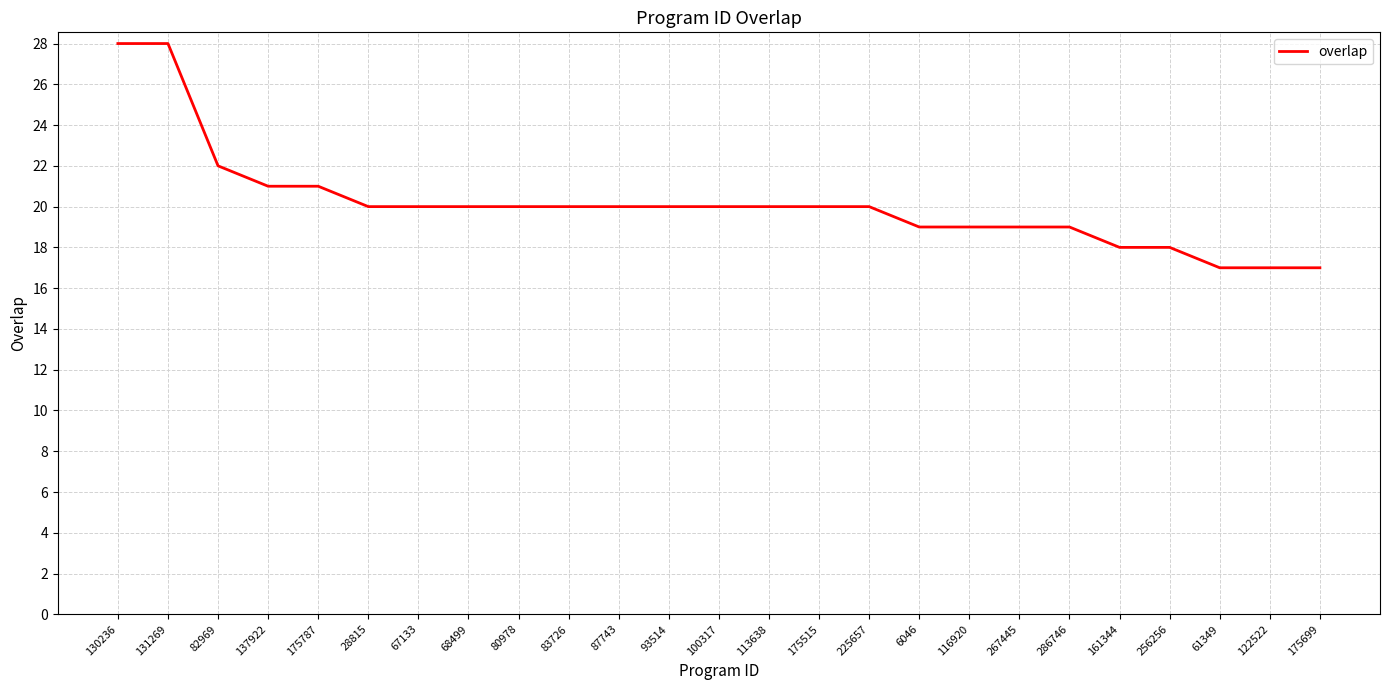

What is the smallest value displayed?

17